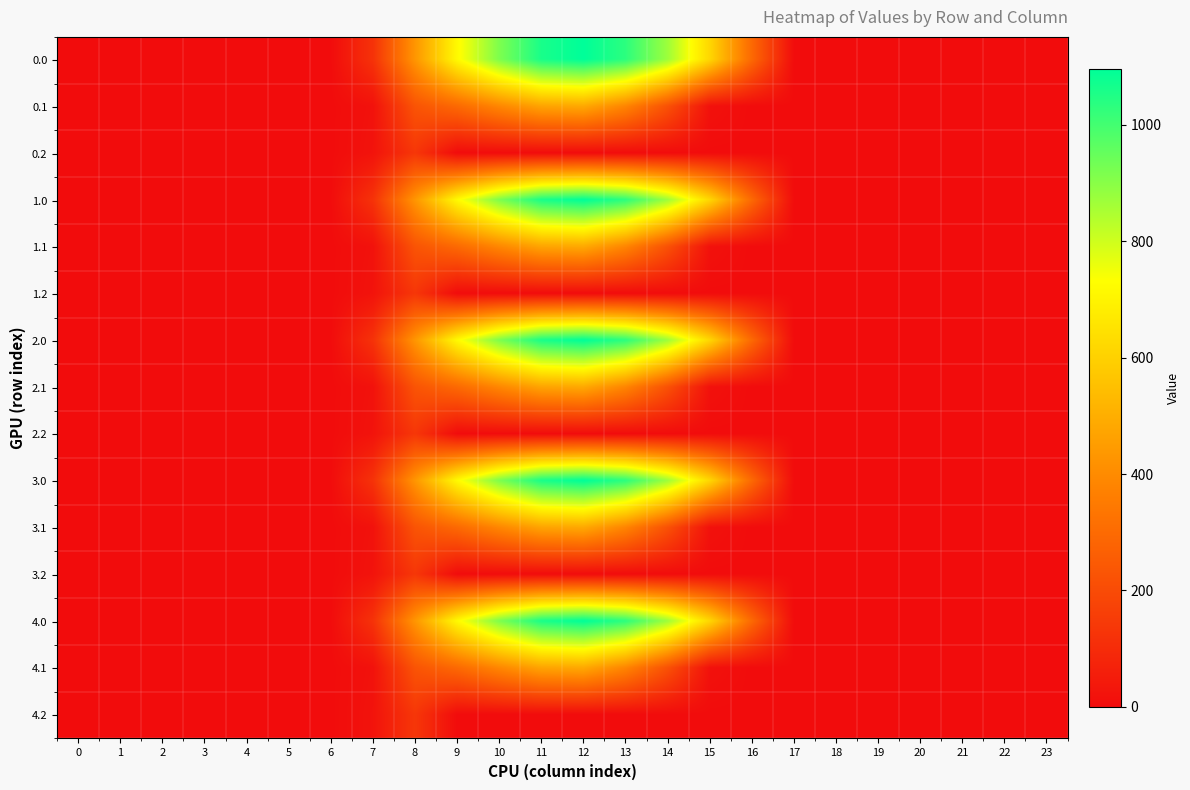

Reading left to right, extract all data points from this chart.

0.0: 0=0.0	1=0.0	2=0.0	3=0.0	4=0.0	5=0.0	6=0.0	7=120.6	8=430.3	9=716.9	10=916.2	11=1060.3	12=1096.7	13=1032.9	14=870.6	15=615.9	16=294.5	17=0.0	18=0.0	19=0.0	20=0.0	21=0.0	22=0.0	23=0.0
0.1: 0=0.0	1=0.0	2=0.0	3=0.0	4=0.0	5=0.0	6=0.0	7=17.7	8=227.5	9=295.9	10=388.1	11=471.7	12=485.4	13=382.7	14=219.2	15=17.3	16=0.0	17=0.0	18=0.0	19=0.0	20=0.0	21=0.0	22=0.0	23=0.0
0.2: 0=0.0	1=0.0	2=0.0	3=0.0	4=0.0	5=0.0	6=0.0	7=22.3	8=134.2	9=0.0	10=0.0	11=0.0	12=0.0	13=0.0	14=0.0	15=0.0	16=0.0	17=0.0	18=0.0	19=0.0	20=0.0	21=0.0	22=0.0	23=0.0
1.0: 0=0.0	1=0.0	2=0.0	3=0.0	4=0.0	5=0.0	6=0.0	7=120.6	8=430.3	9=716.9	10=916.2	11=1060.3	12=1096.7	13=1032.9	14=870.6	15=615.9	16=294.5	17=0.0	18=0.0	19=0.0	20=0.0	21=0.0	22=0.0	23=0.0
1.1: 0=0.0	1=0.0	2=0.0	3=0.0	4=0.0	5=0.0	6=0.0	7=17.7	8=227.5	9=295.9	10=388.1	11=471.7	12=485.4	13=382.7	14=219.2	15=17.3	16=0.0	17=0.0	18=0.0	19=0.0	20=0.0	21=0.0	22=0.0	23=0.0
1.2: 0=0.0	1=0.0	2=0.0	3=0.0	4=0.0	5=0.0	6=0.0	7=22.3	8=134.2	9=0.0	10=0.0	11=0.0	12=0.0	13=0.0	14=0.0	15=0.0	16=0.0	17=0.0	18=0.0	19=0.0	20=0.0	21=0.0	22=0.0	23=0.0
2.0: 0=0.0	1=0.0	2=0.0	3=0.0	4=0.0	5=0.0	6=0.0	7=120.6	8=430.3	9=716.9	10=916.2	11=1060.3	12=1096.7	13=1032.9	14=870.6	15=615.9	16=294.5	17=0.0	18=0.0	19=0.0	20=0.0	21=0.0	22=0.0	23=0.0
2.1: 0=0.0	1=0.0	2=0.0	3=0.0	4=0.0	5=0.0	6=0.0	7=17.7	8=227.5	9=295.9	10=388.1	11=471.7	12=485.4	13=382.7	14=219.2	15=17.3	16=0.0	17=0.0	18=0.0	19=0.0	20=0.0	21=0.0	22=0.0	23=0.0
2.2: 0=0.0	1=0.0	2=0.0	3=0.0	4=0.0	5=0.0	6=0.0	7=22.3	8=134.2	9=0.0	10=0.0	11=0.0	12=0.0	13=0.0	14=0.0	15=0.0	16=0.0	17=0.0	18=0.0	19=0.0	20=0.0	21=0.0	22=0.0	23=0.0
3.0: 0=0.0	1=0.0	2=0.0	3=0.0	4=0.0	5=0.0	6=0.0	7=120.6	8=430.3	9=716.9	10=916.2	11=1060.3	12=1096.7	13=1032.9	14=870.6	15=615.9	16=294.5	17=0.0	18=0.0	19=0.0	20=0.0	21=0.0	22=0.0	23=0.0
3.1: 0=0.0	1=0.0	2=0.0	3=0.0	4=0.0	5=0.0	6=0.0	7=17.7	8=227.5	9=295.9	10=388.1	11=471.7	12=485.4	13=382.7	14=219.2	15=17.3	16=0.0	17=0.0	18=0.0	19=0.0	20=0.0	21=0.0	22=0.0	23=0.0
3.2: 0=0.0	1=0.0	2=0.0	3=0.0	4=0.0	5=0.0	6=0.0	7=22.3	8=134.2	9=0.0	10=0.0	11=0.0	12=0.0	13=0.0	14=0.0	15=0.0	16=0.0	17=0.0	18=0.0	19=0.0	20=0.0	21=0.0	22=0.0	23=0.0
4.0: 0=0.0	1=0.0	2=0.0	3=0.0	4=0.0	5=0.0	6=0.0	7=120.6	8=430.3	9=716.9	10=916.2	11=1060.3	12=1096.7	13=1032.9	14=870.6	15=615.9	16=294.5	17=0.0	18=0.0	19=0.0	20=0.0	21=0.0	22=0.0	23=0.0
4.1: 0=0.0	1=0.0	2=0.0	3=0.0	4=0.0	5=0.0	6=0.0	7=17.7	8=227.5	9=295.9	10=388.1	11=471.7	12=485.4	13=382.7	14=219.2	15=17.3	16=0.0	17=0.0	18=0.0	19=0.0	20=0.0	21=0.0	22=0.0	23=0.0
4.2: 0=0.0	1=0.0	2=0.0	3=0.0	4=0.0	5=0.0	6=0.0	7=22.3	8=134.2	9=0.0	10=0.0	11=0.0	12=0.0	13=0.0	14=0.0	15=0.0	16=0.0	17=0.0	18=0.0	19=0.0	20=0.0	21=0.0	22=0.0	23=0.0